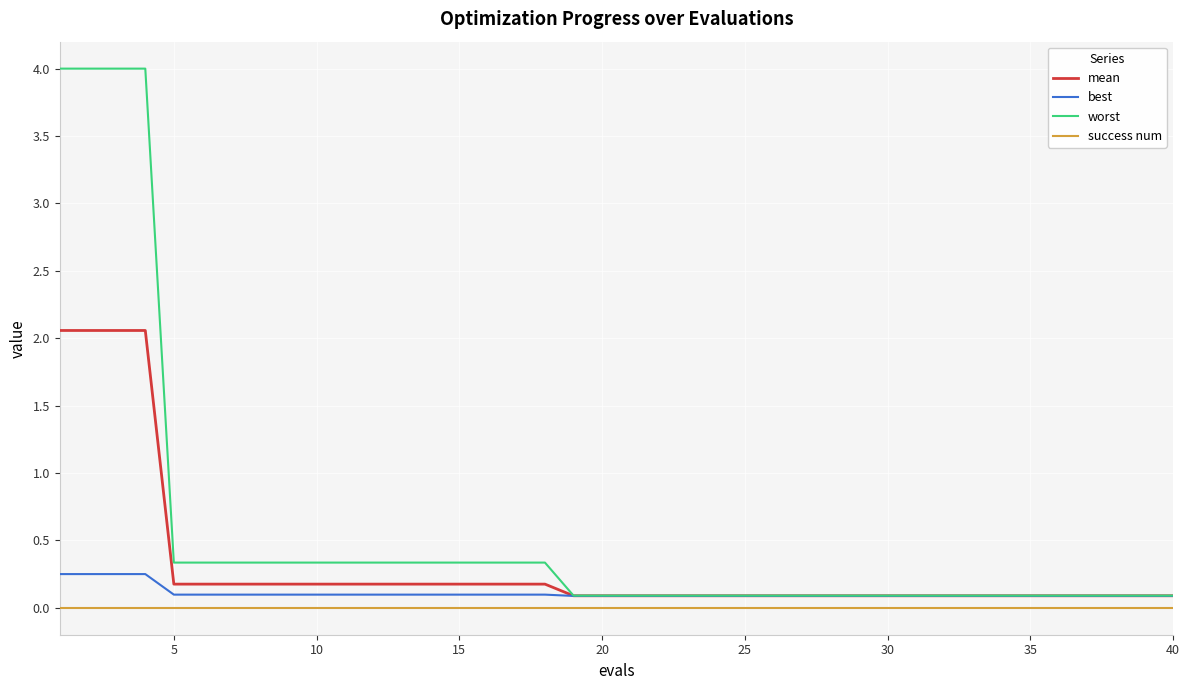

Rank the series by their average value, from lowest to highest.

success num, best, mean, worst